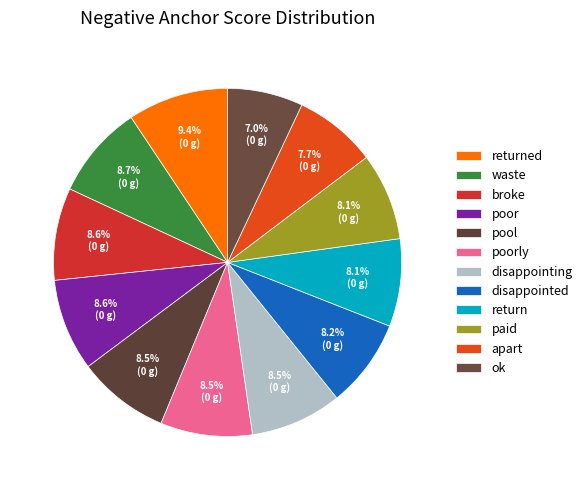

The paid slice represents 8% of the pie. True or false?

True